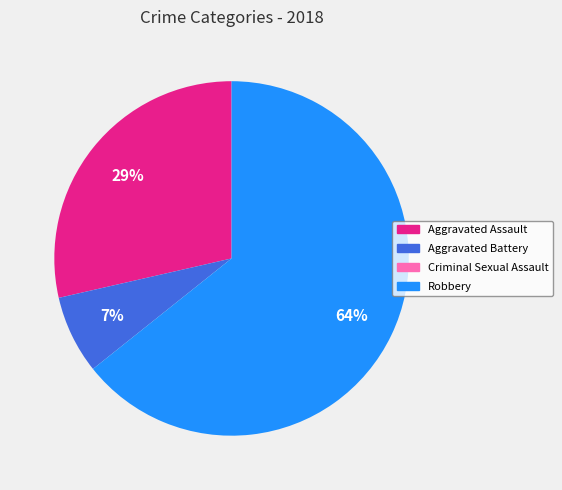

To the nearest percent, what is the difference between the largest and smallest slice percentages?

64%